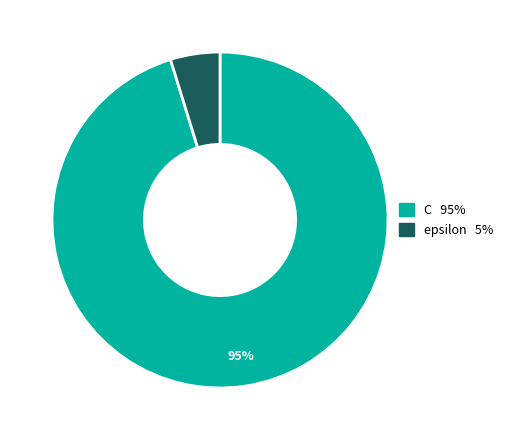

Between C and epsilon, which is larger?

C